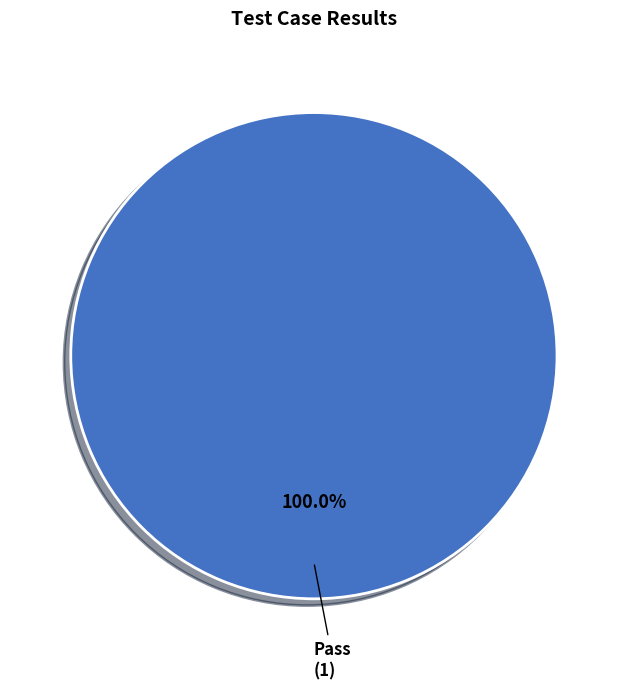

Count the number of slices in the pie.

1